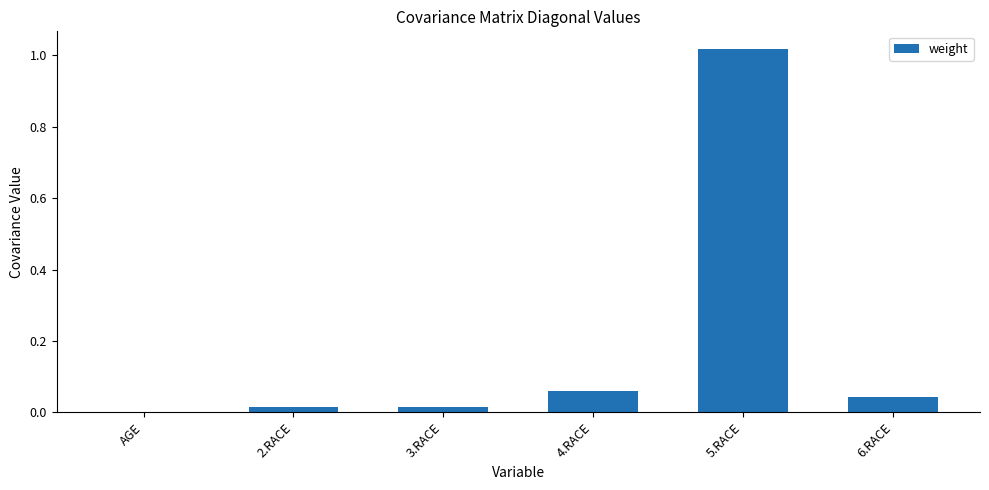

True or false: the data shows 0.0 at 6.RACE.

True